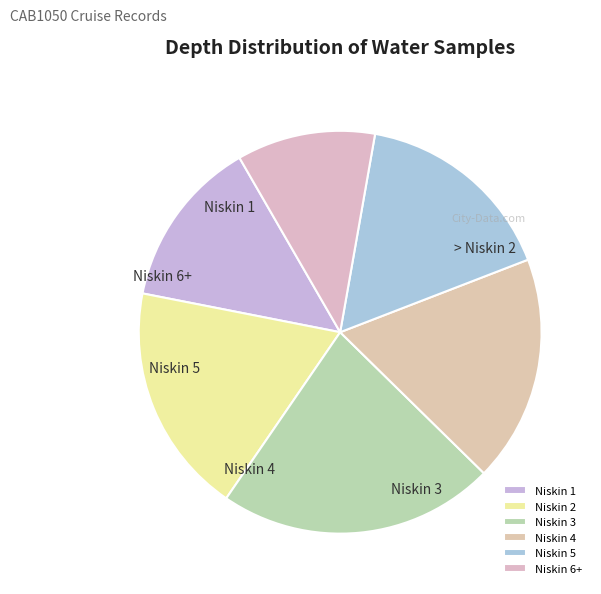

Is there any slice that represents more than half of the pie?

No